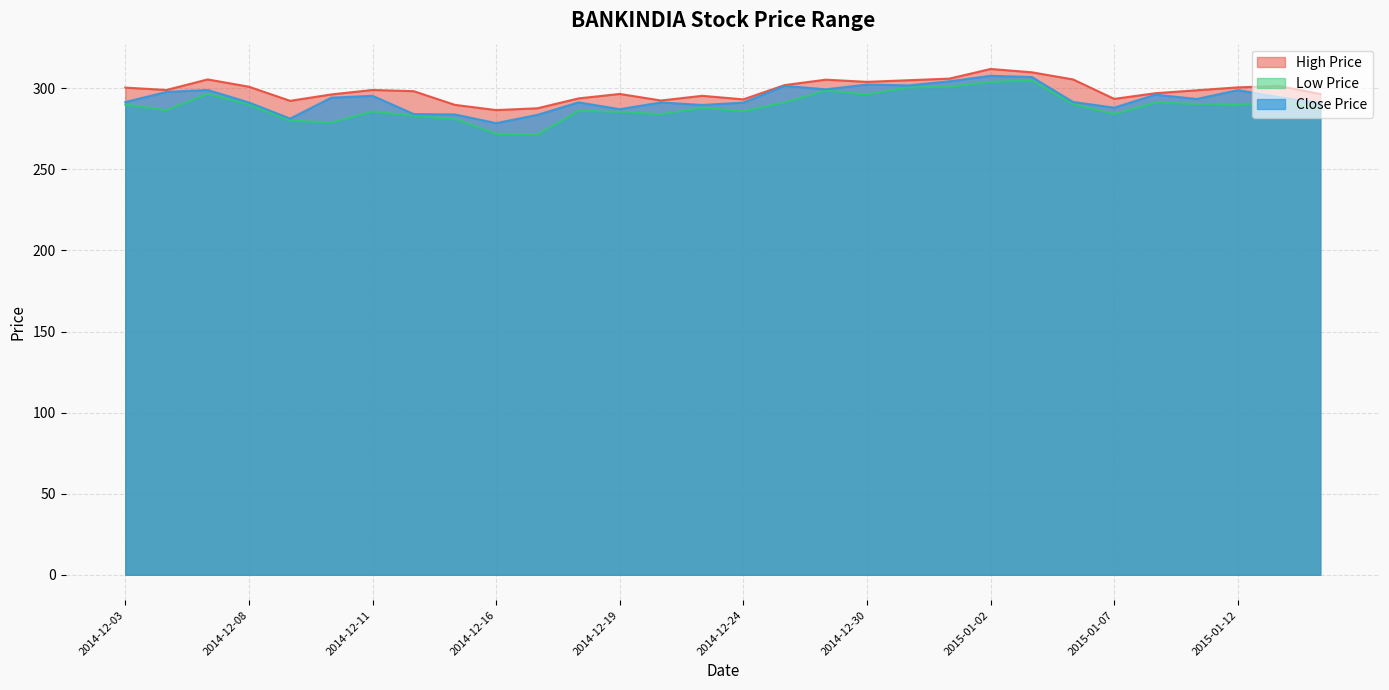

List the series in order of their peak value, lowest first.

Low Price, Close Price, High Price